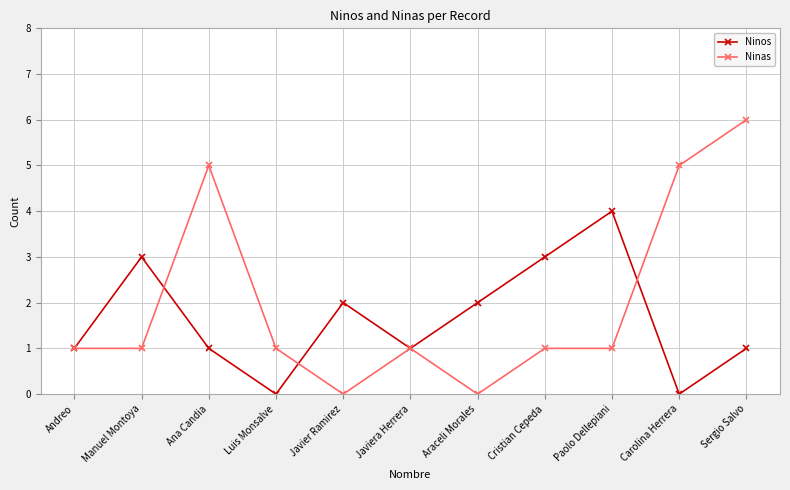

What is the difference between the second highest and minimum values in the Ninos series?

3